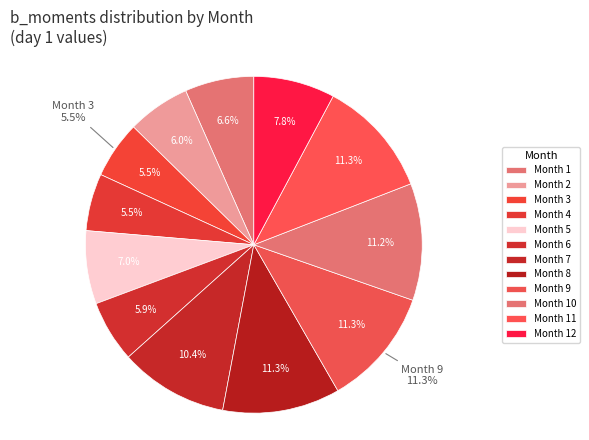

To the nearest percent, what portion does 3 represent?

5%